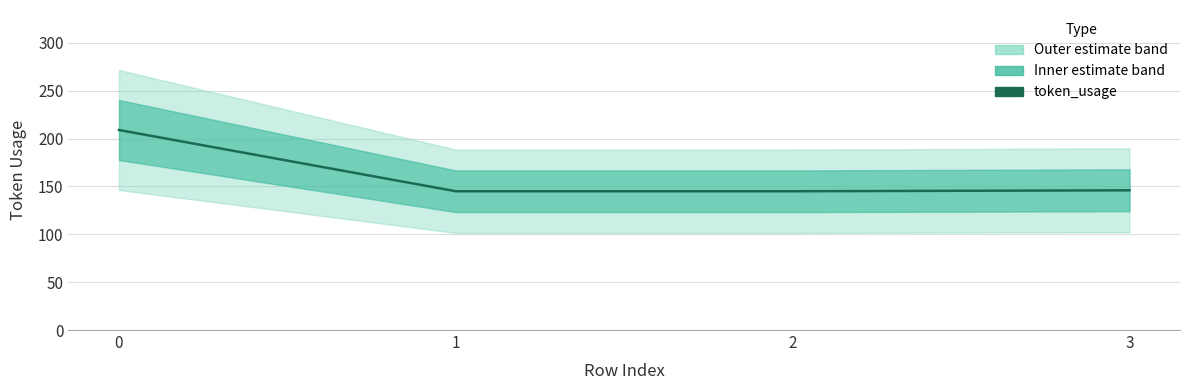

What is the value of the 3rd point from the left?

145